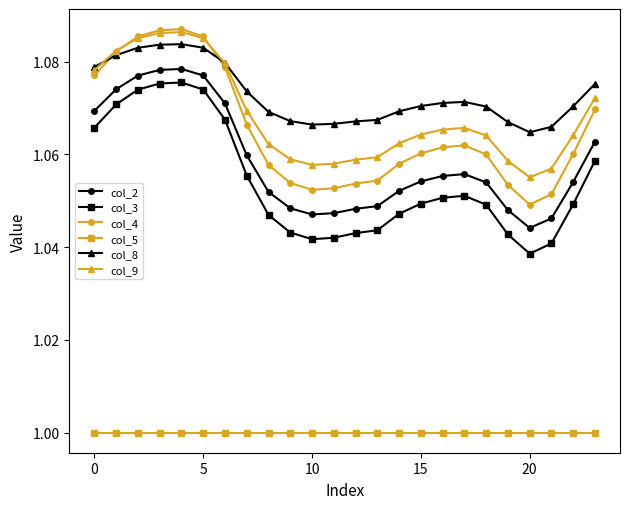

Which series has the largest range (max minus min)?

col_4